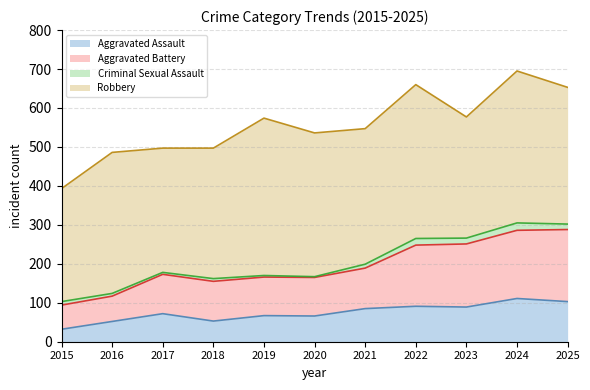

Which series changed the most between 2018 and 2023?

Aggravated Battery